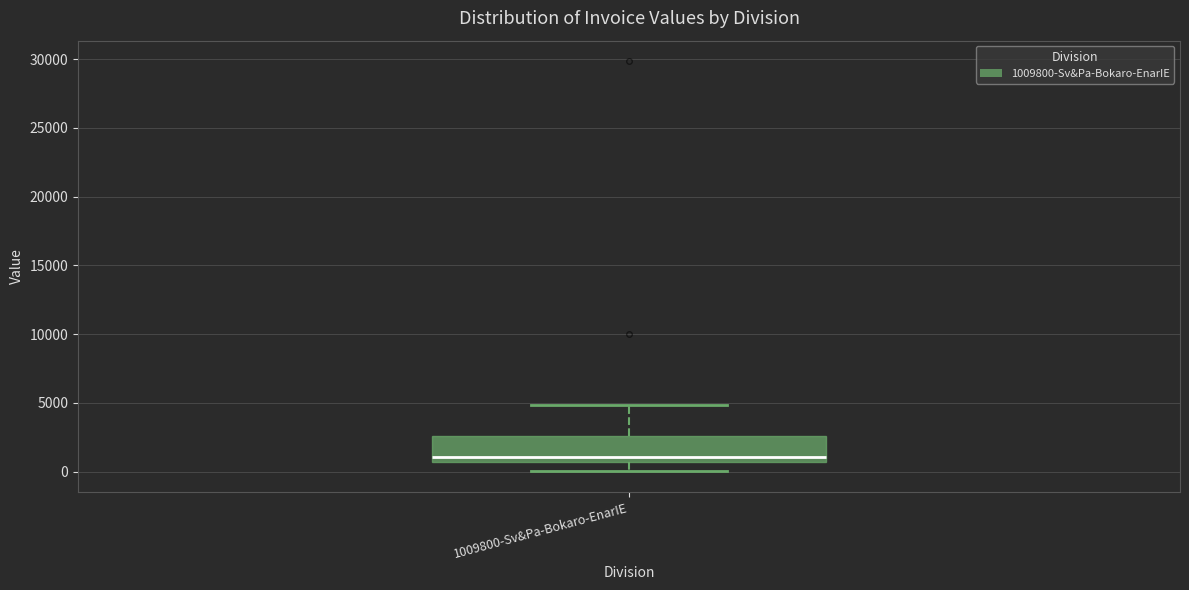

Read this box plot against the y-axis: the position of the median line, the range covered by the box, and the ends of both whiskers. The values are not printed on the chart, so give them approximately, as read against the axis.

median 1000, box 500 to 2500, whiskers 0 to 5000